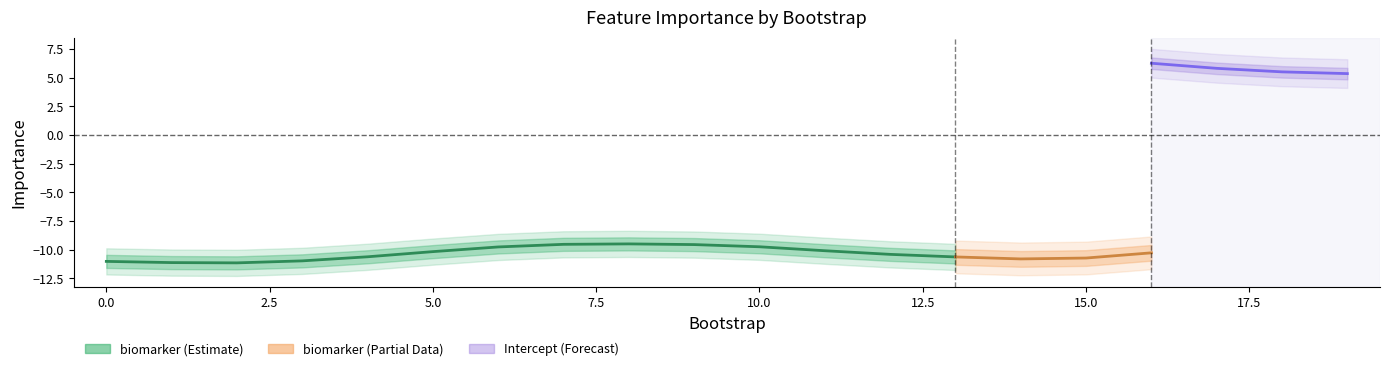

What are all the series names shown in the legend?

biomarker, Intercept